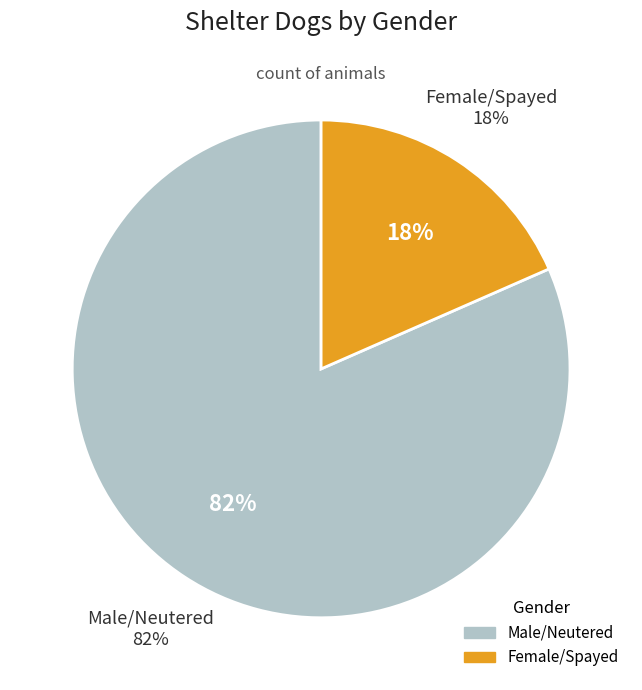

How many slices are in this pie chart?

2